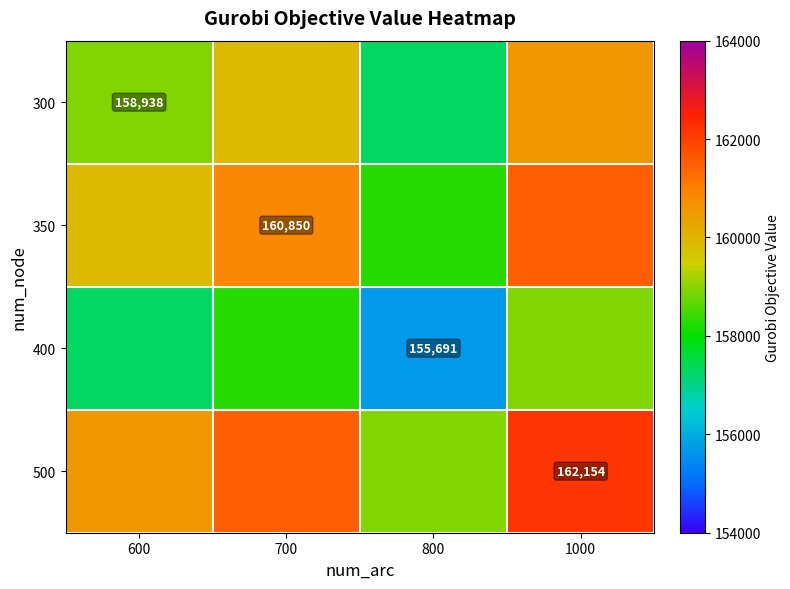

Which series has the largest range (max minus min)?

300